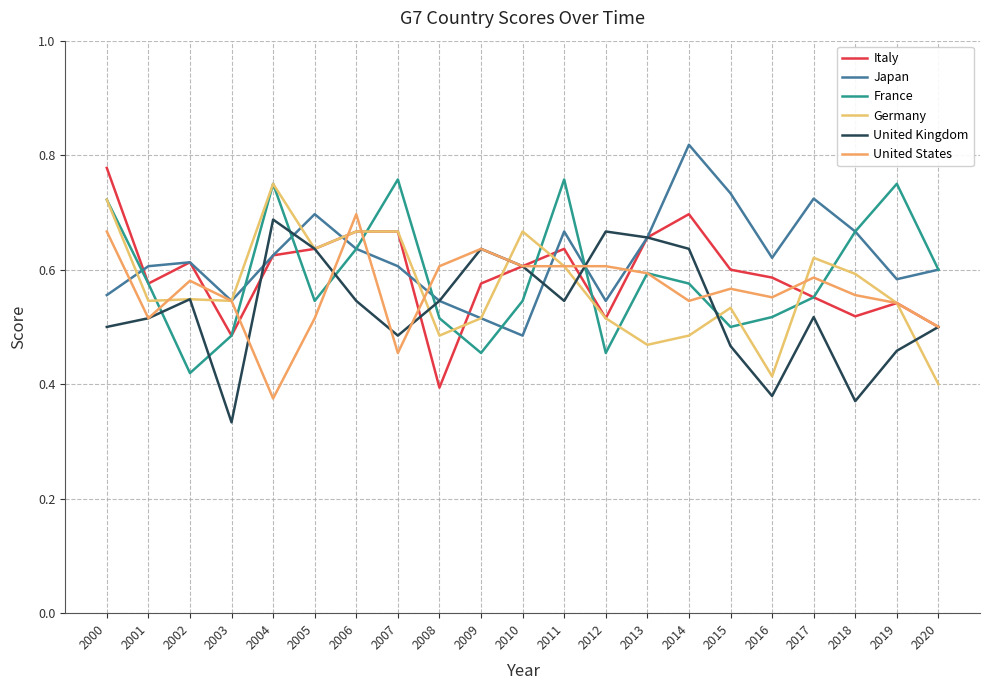

What is the maximum value shown in the chart?

0.8